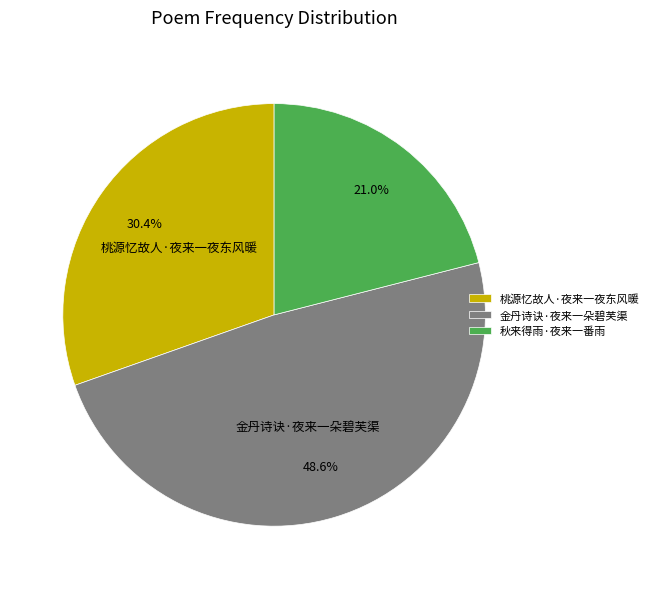

Rank the categories by value from highest to lowest.

金丹诗诀·夜来一朵碧芙渠, 桃源忆故人·夜来一夜东风暖, 秋来得雨·夜来一番雨